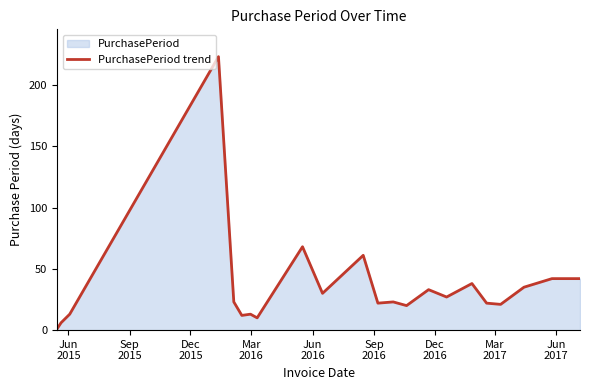

What is the difference between the maximum and minimum values?

222